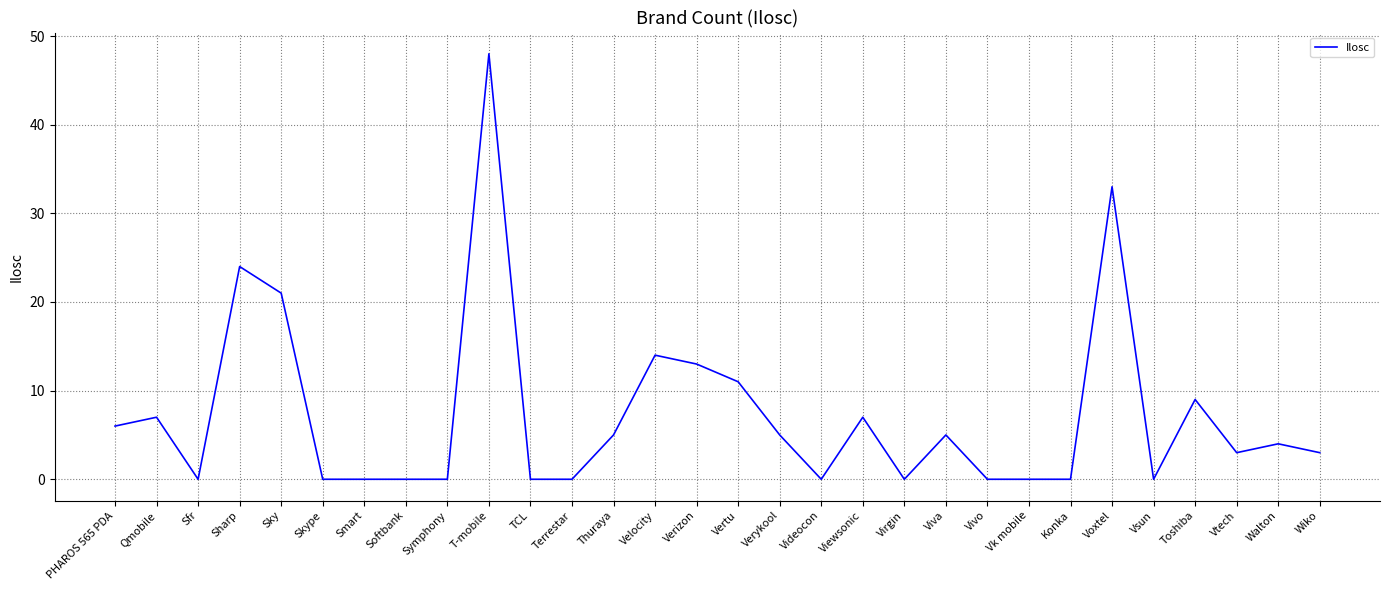

Reading left to right, transcribe all the data shown in this chart.

6	7	0	24	21	0	0	0	0	48	0	0	5	14	13	11	5	0	7	0	5	0	0	0	33	0	9	3	4	3